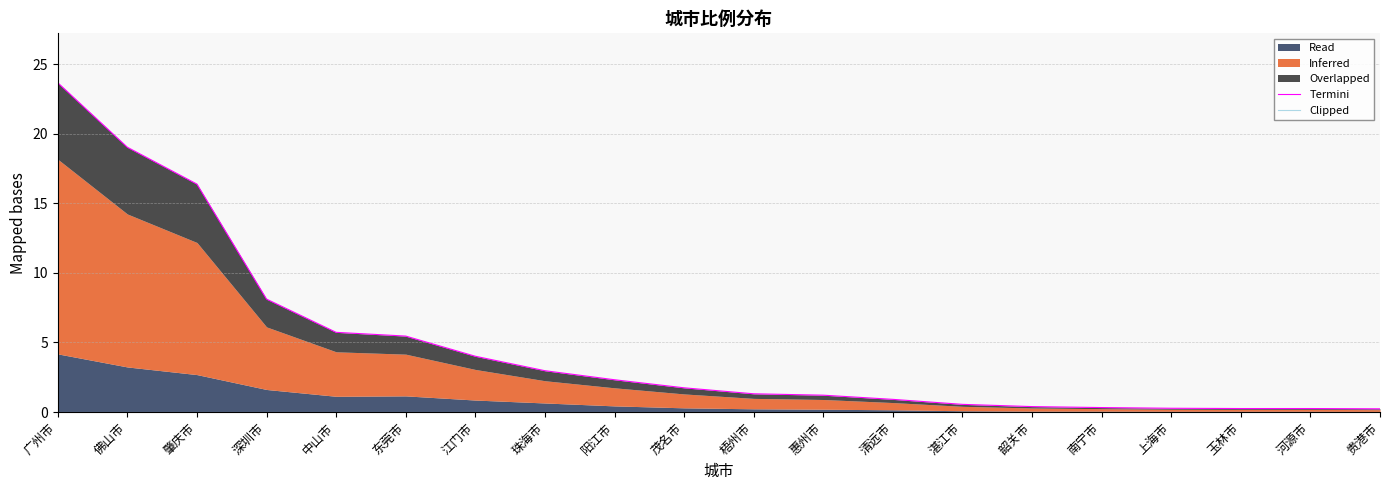

Does the chart display data point markers on the line(s)?

No